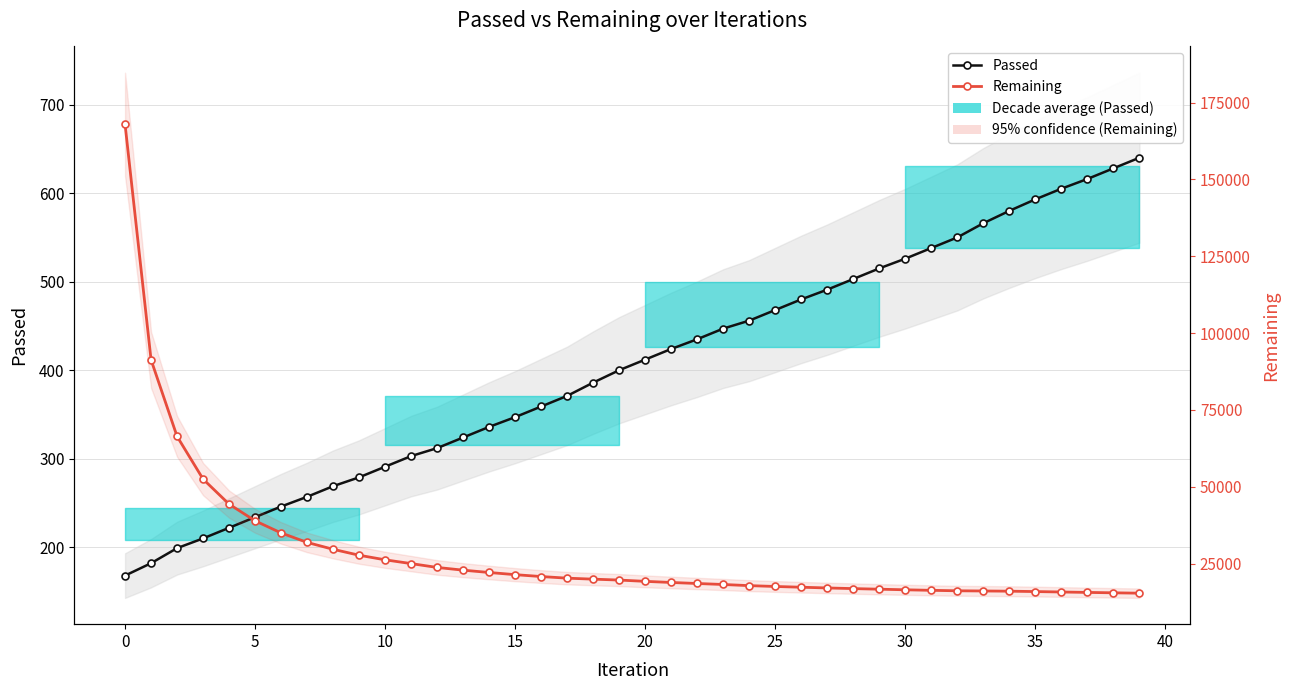

What is the maximum value for Passed?

640